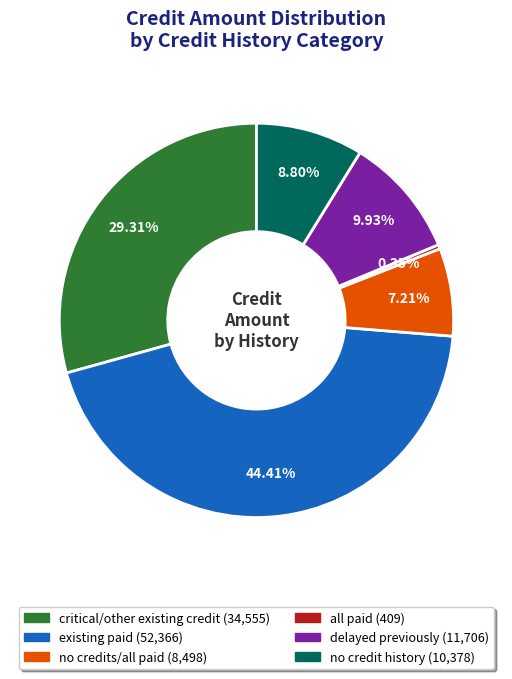

Rank the categories by value from lowest to highest.

all paid, no credits/all paid, no credit history, delayed previously, critical/other existing credit, existing paid